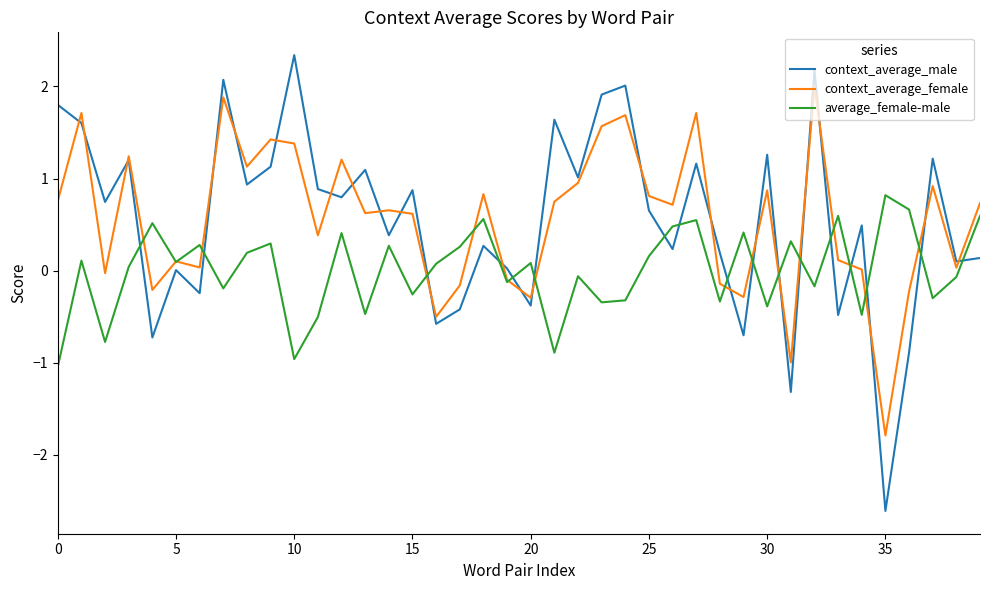

List the series in order of their peak value, lowest first.

average_female-male, context_average_female, context_average_male